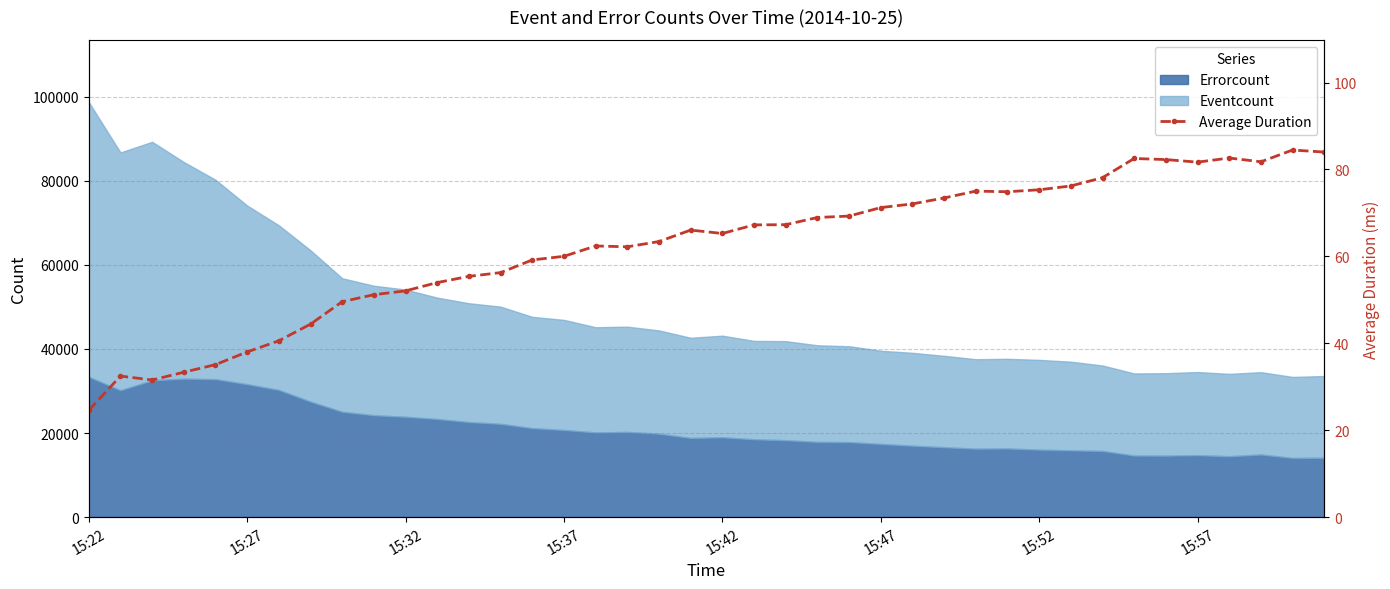

What is the minimum value for Errorcount?

14088